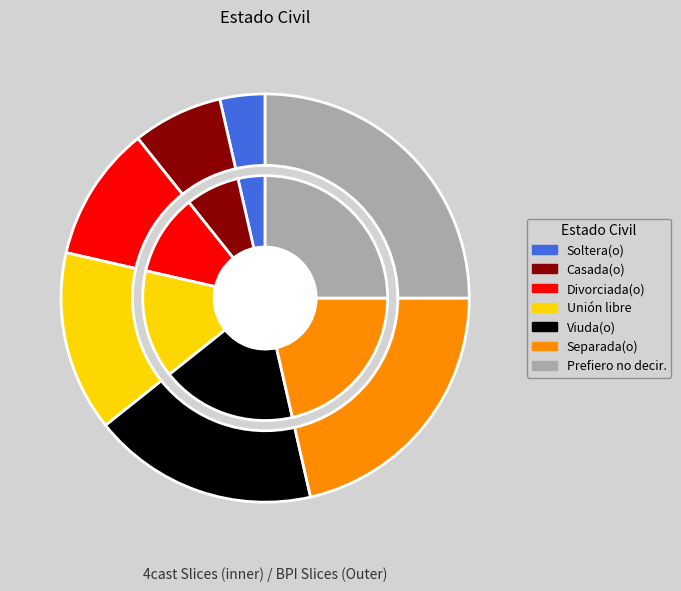

Is it true that Prefiero no decir. is 15% of the pie?

False